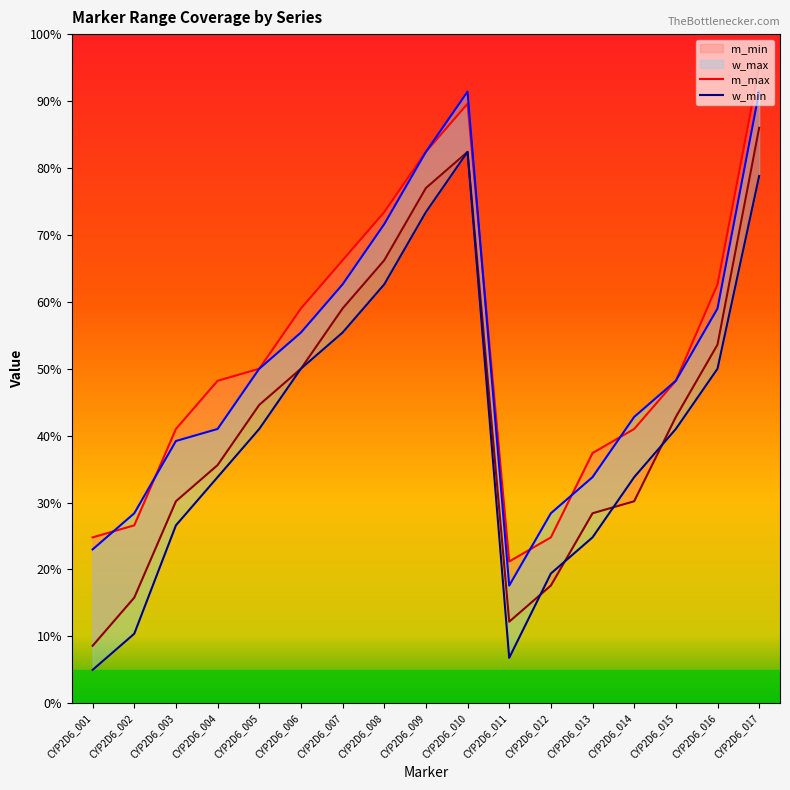

The m_min series shows 48.8 at CYP2D6_014. True or false?

False